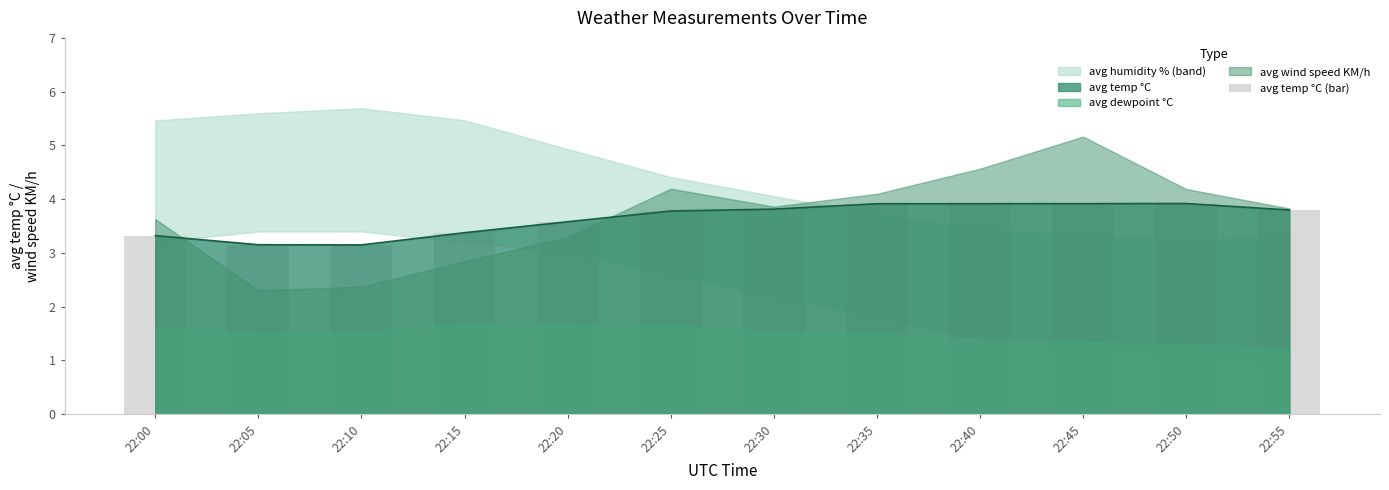

Reading left to right, transcribe all the data shown in this chart.

3.3	3.2	3.1	3.4	3.6	3.8	3.8	3.9	3.9	3.9	3.9	3.8